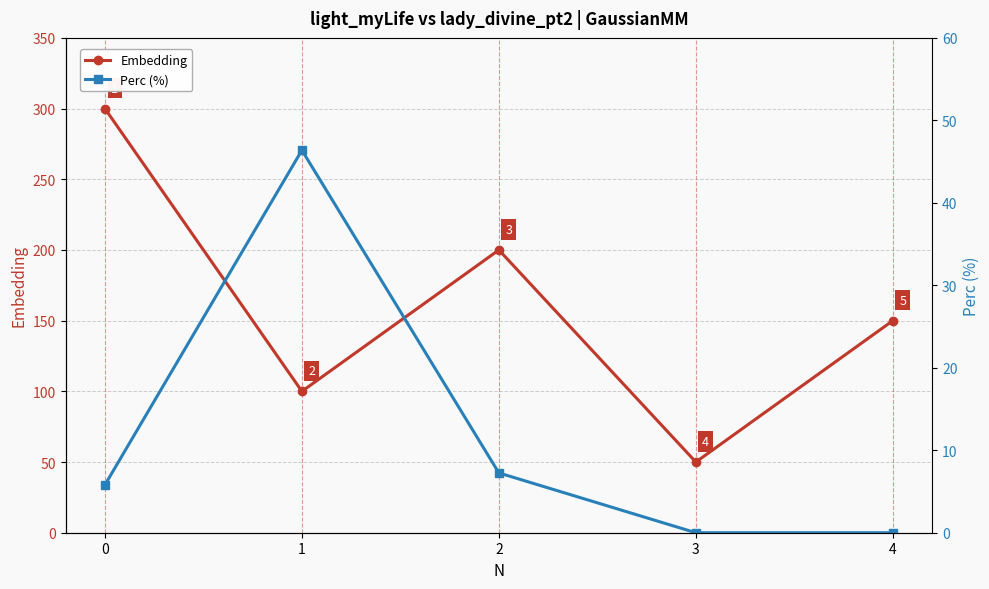

At 1, list the series in order from smallest to largest.

Perc (%), Embedding